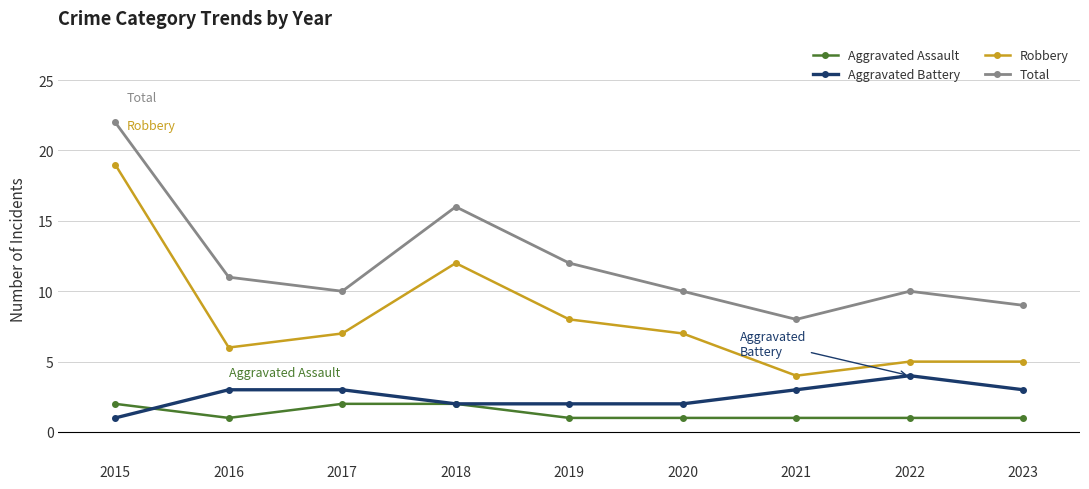

What is the difference between the second highest and second lowest values in the Robbery series?

7